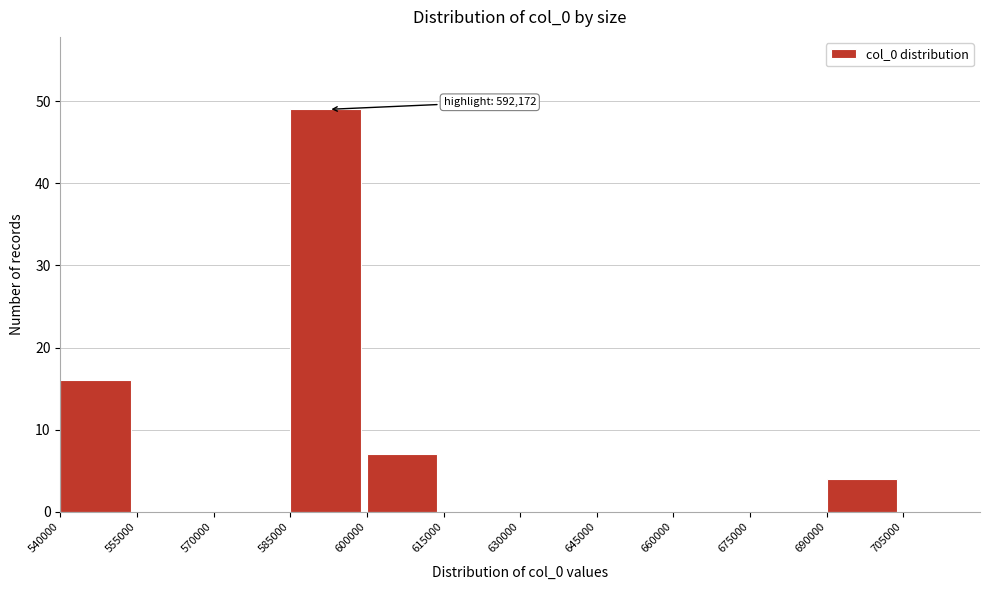

Which range on the x-axis has the tallest bar?

585000 to 600000